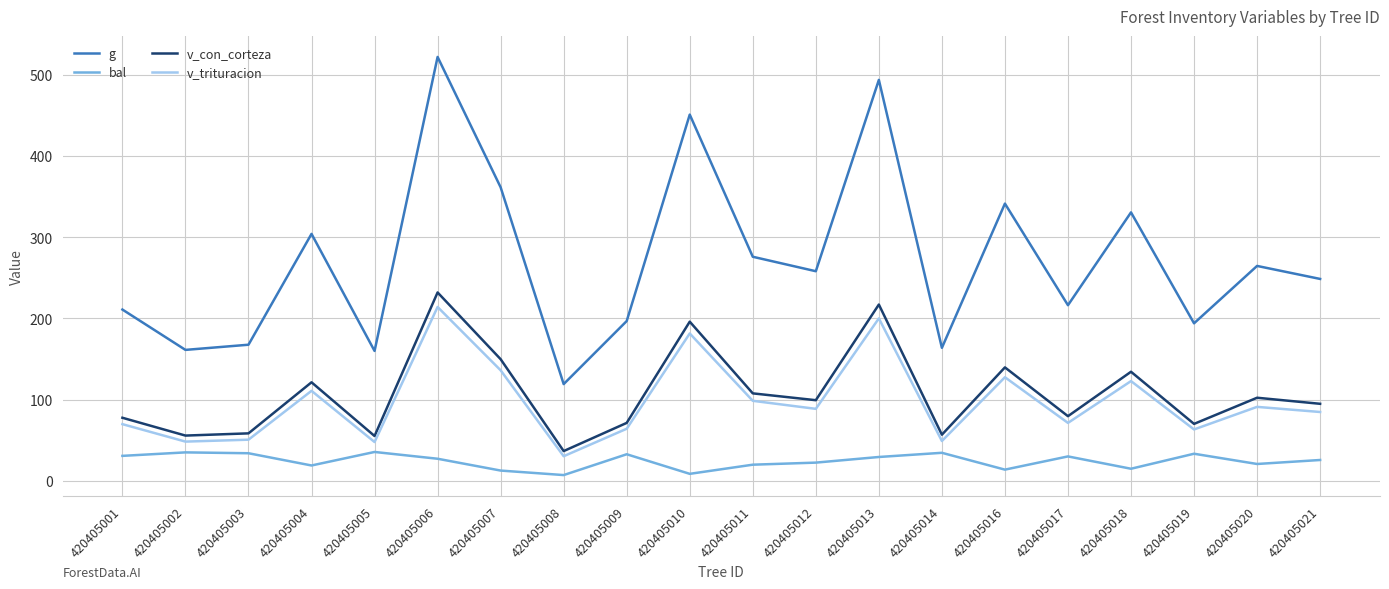

At which category is the sum across all series the highest?

420405006